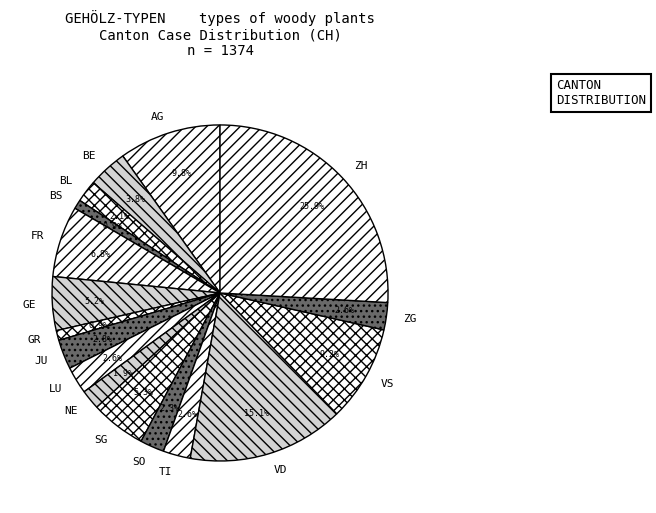

Which has a higher value, BL or ZG?

ZG